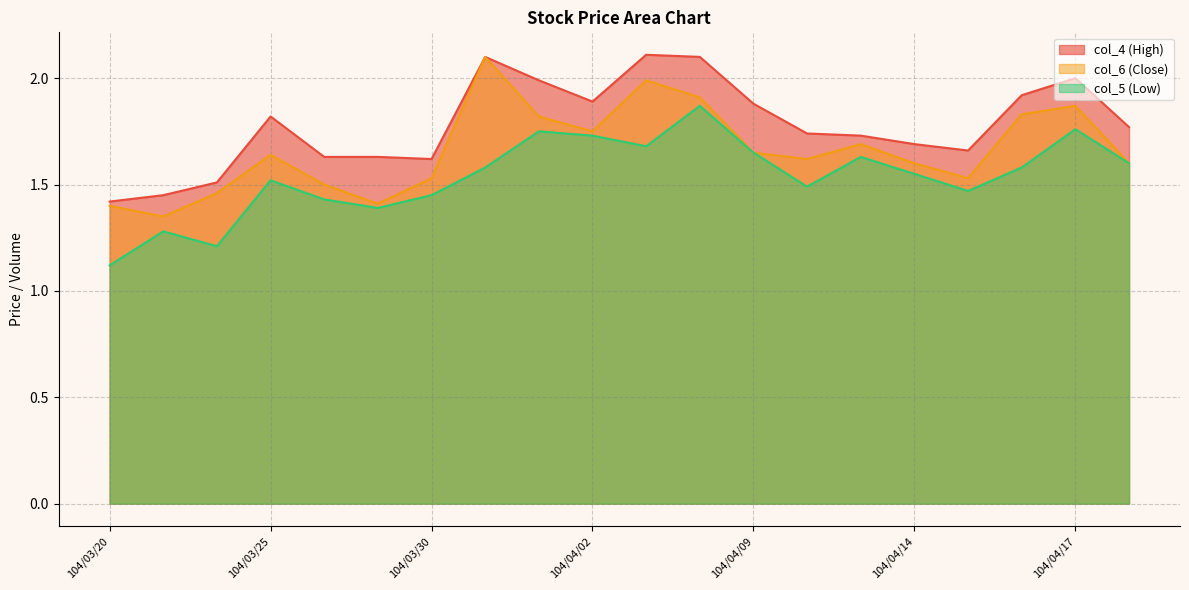

Does the chart display data point markers on the line(s)?

No